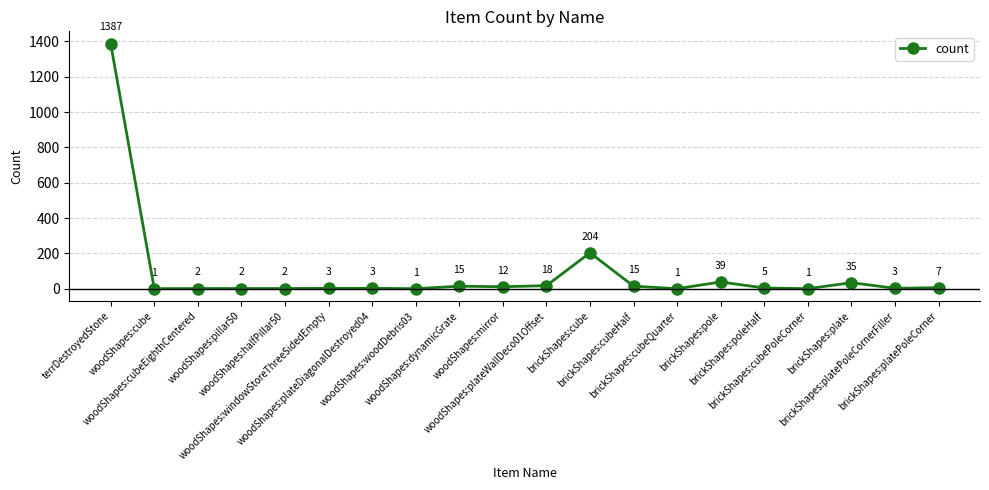

Which has a higher value, brickShapes:poleHalf or brickShapes:cubeQuarter?

brickShapes:poleHalf